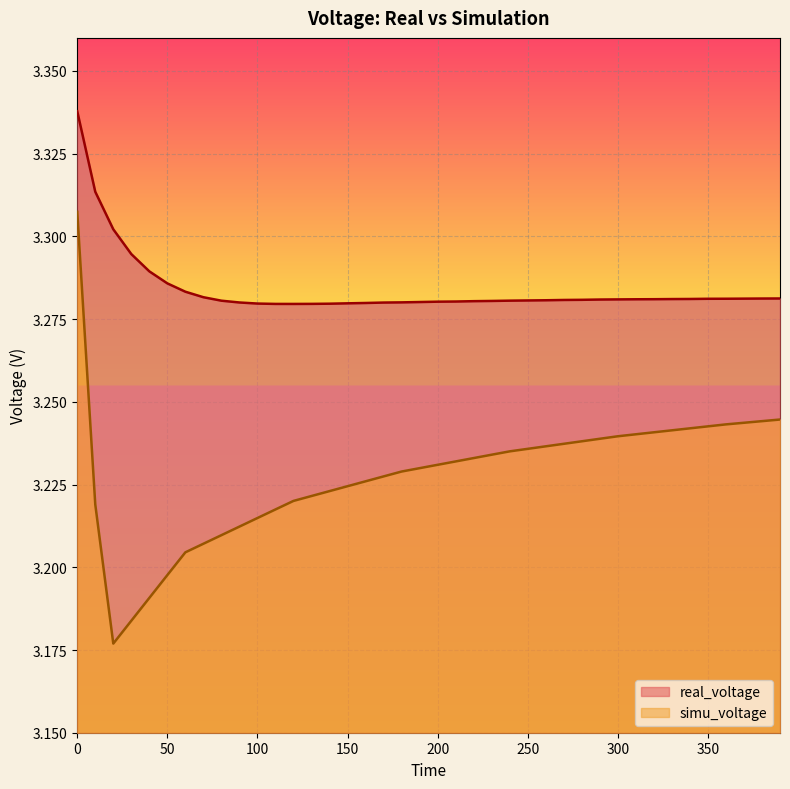

At 230, list the series in order from smallest to largest.

simu_voltage, real_voltage